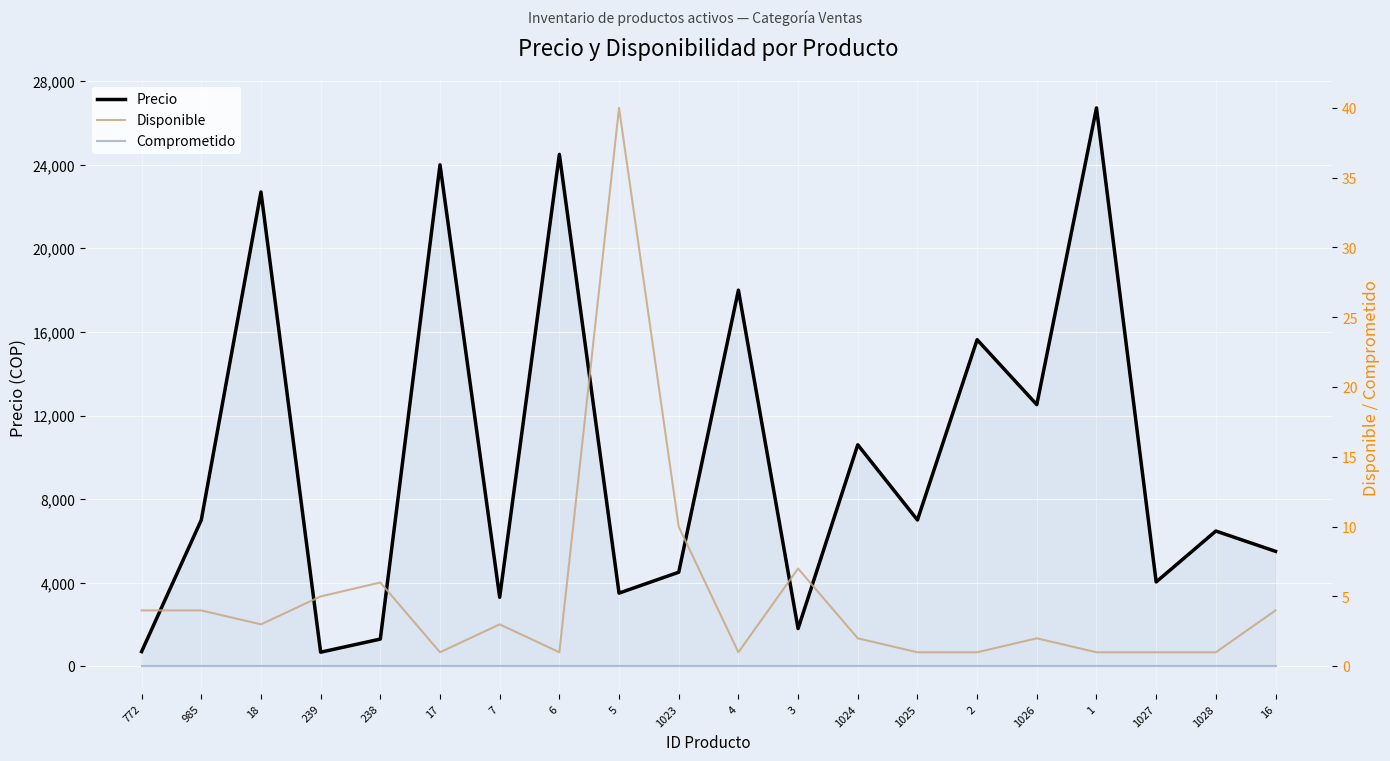

What are all the series names shown in the legend?

Precio, Disponible, Comprometido